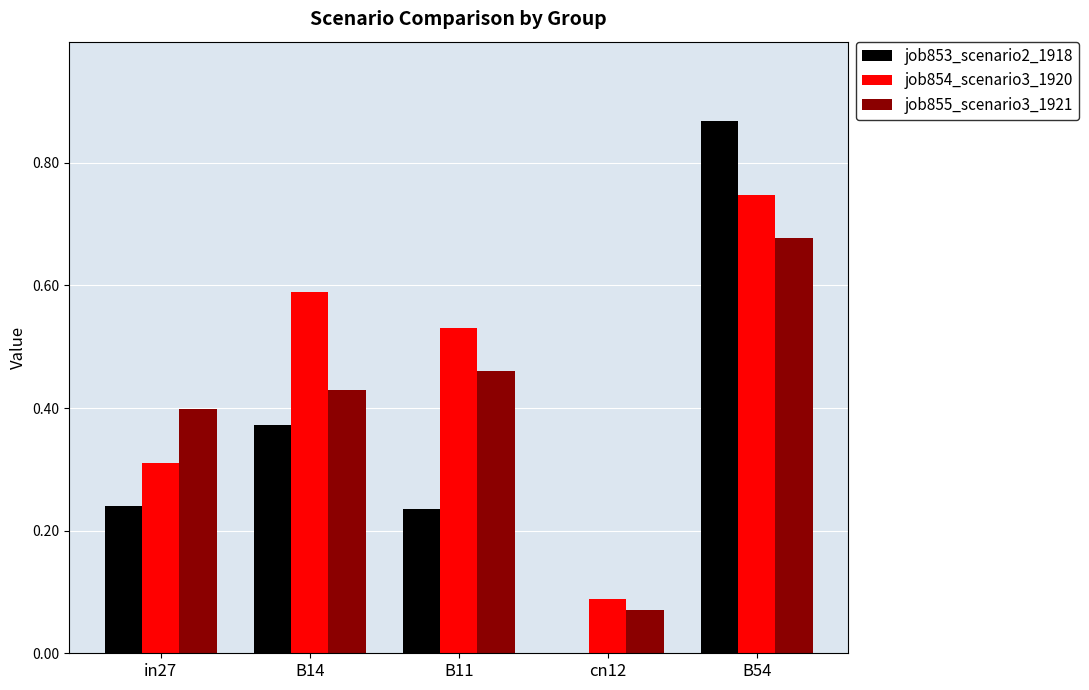

Is the value of job855_scenario3_1921 at in27 greater than the value of job854_scenario3_1920 at B54?

No